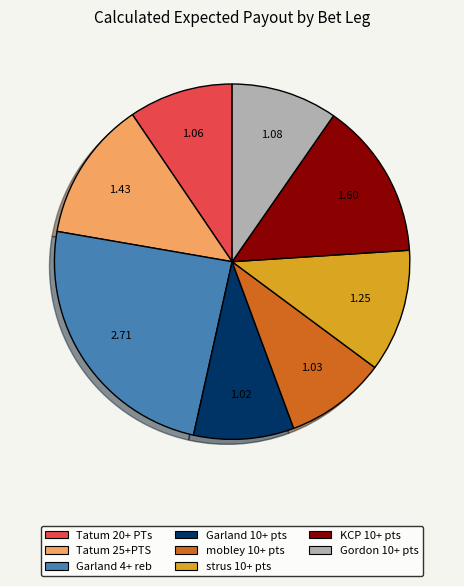

Do Tatum 20+ PTs and Tatum 25+PTS together represent more than half of the pie?

No